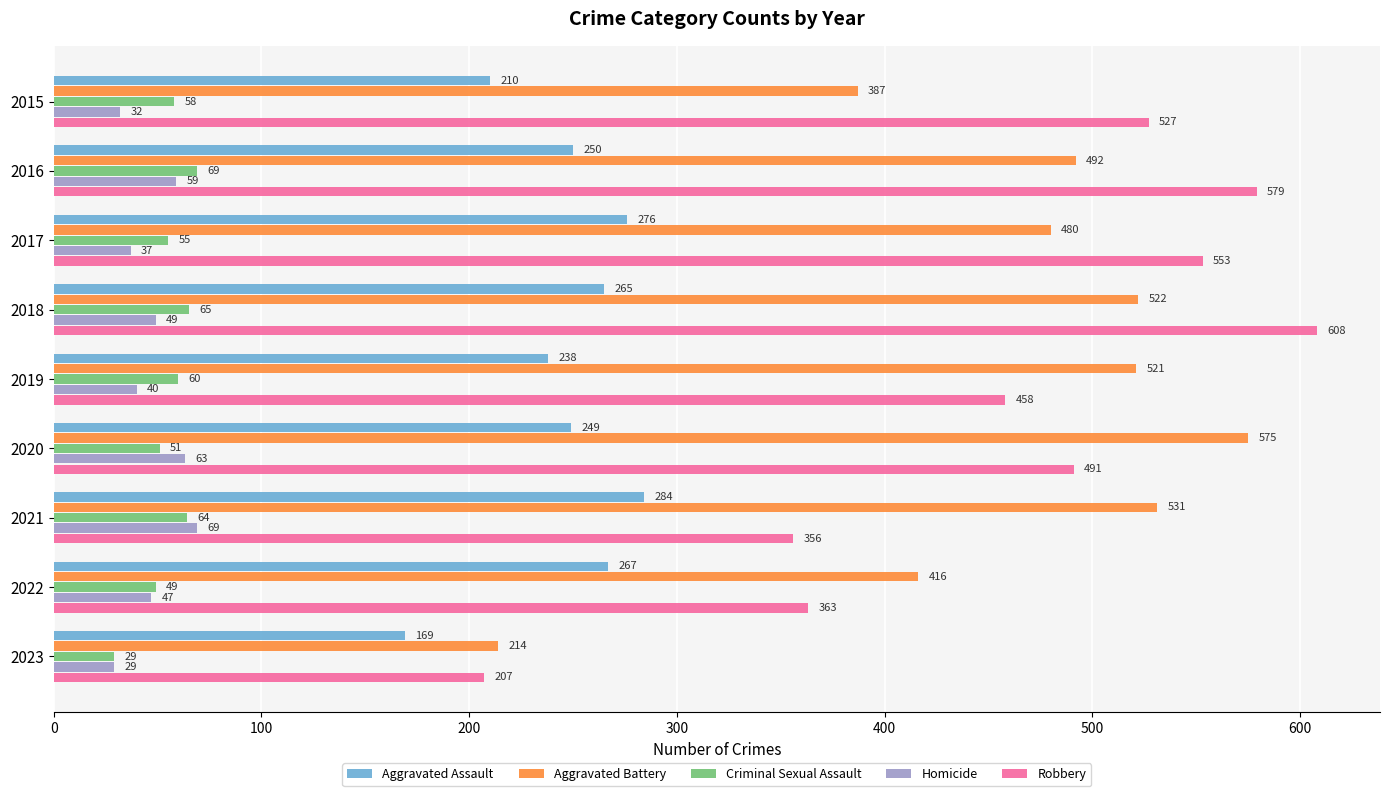

Which series has the largest range (max minus min)?

Robbery